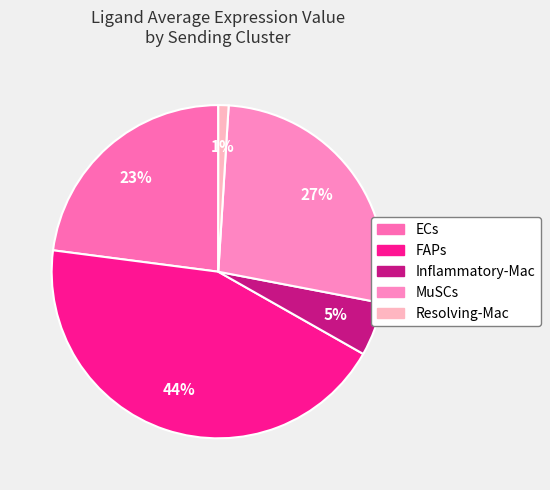

Is Resolving-Mac the majority of the pie?

No